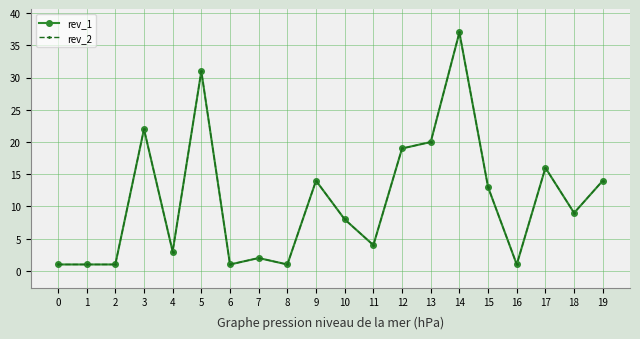

Rank the categories by rev_1 value from highest to lowest.

14, 5, 3, 13, 12, 17, 9, 19, 15, 18, 10, 11, 4, 7, 0, 1, 2, 6, 8, 16